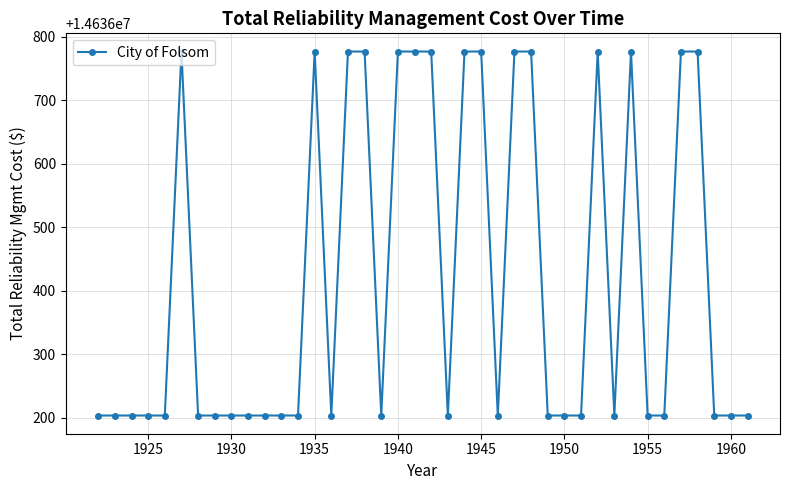

What is the value of the 13th point from the left?

14636203.4